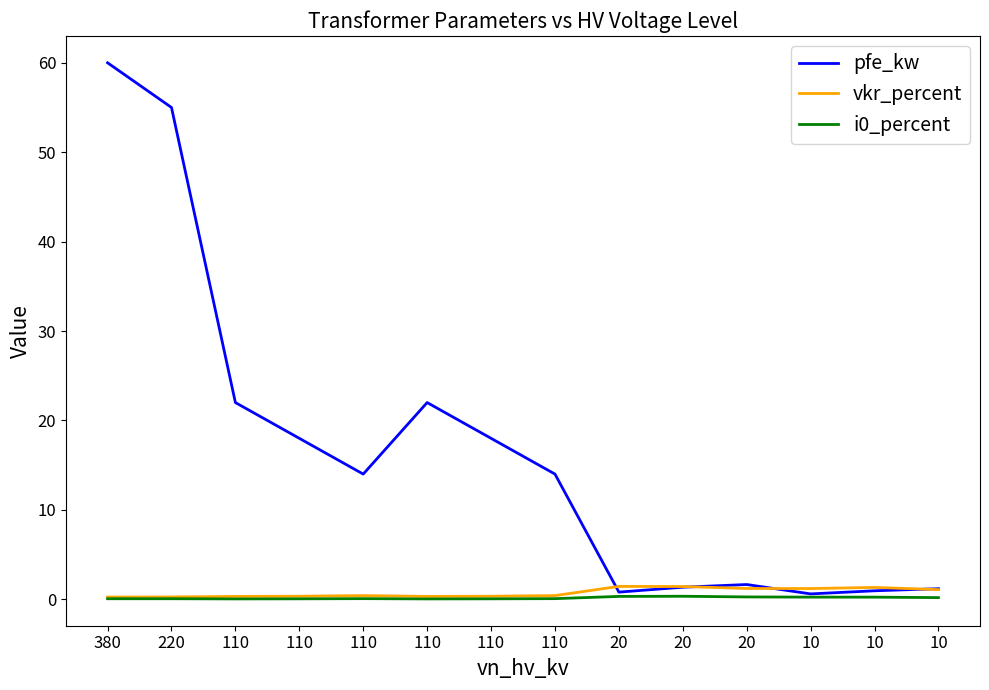

In vkr_percent, how many points are lower than both neighbors (excluding endpoints)?

2